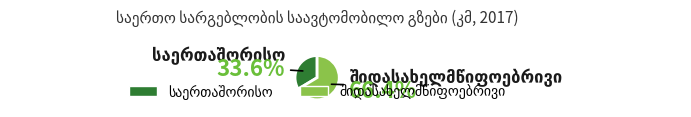

Does any single category account for the majority?

Yes